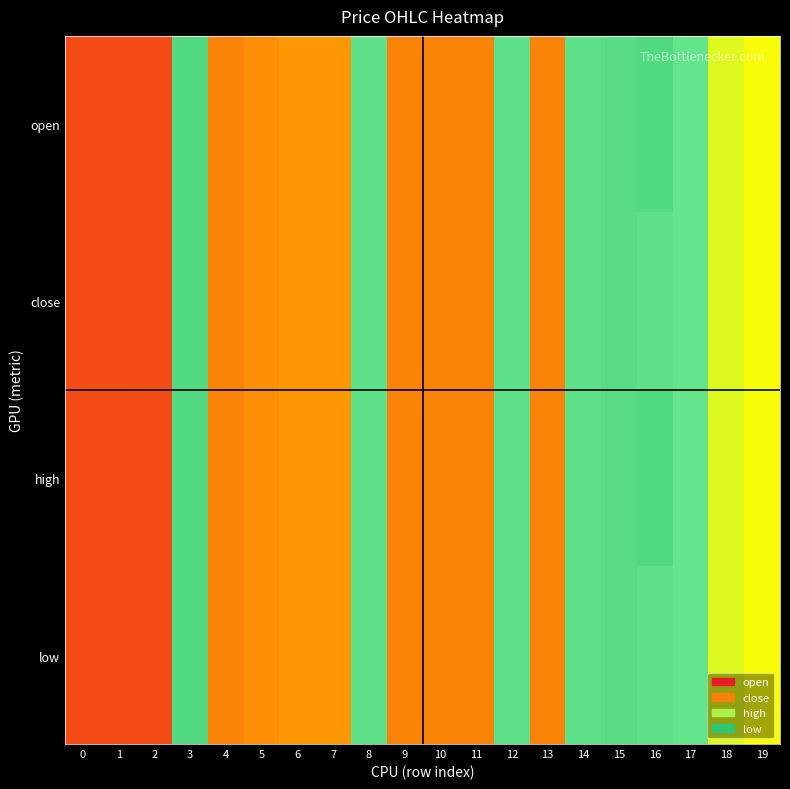

How many series are shown in this chart?

4